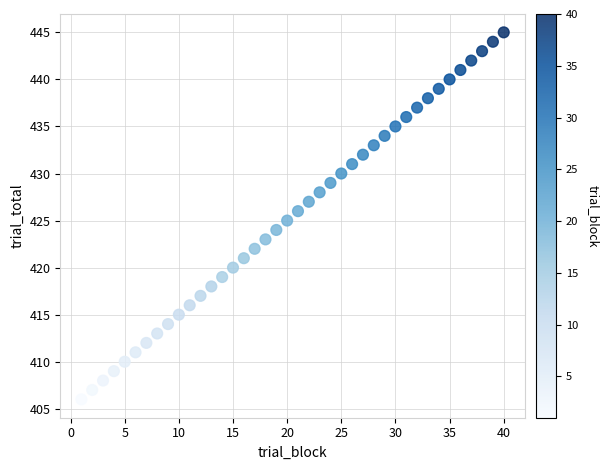

What is the range of X values (max minus min)?

39